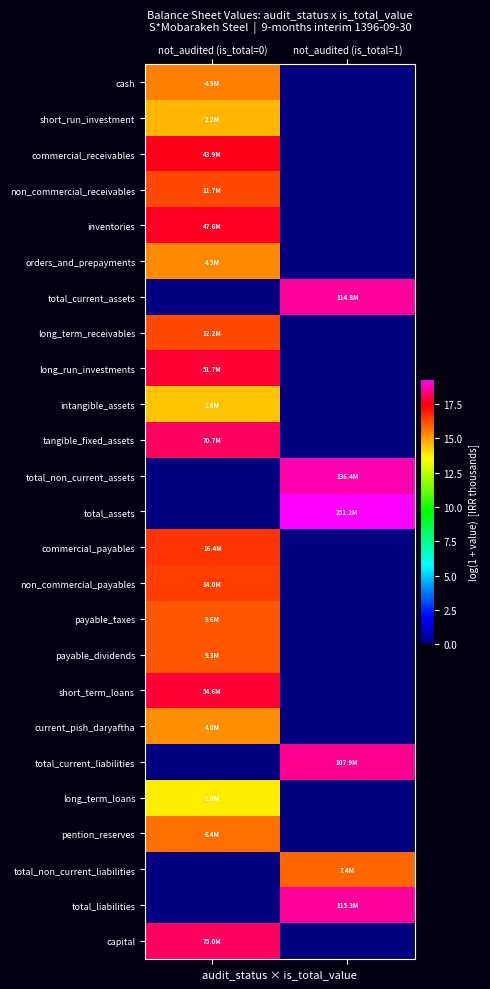

Which category has the lowest value across all series?

not_audited (is_total=1)